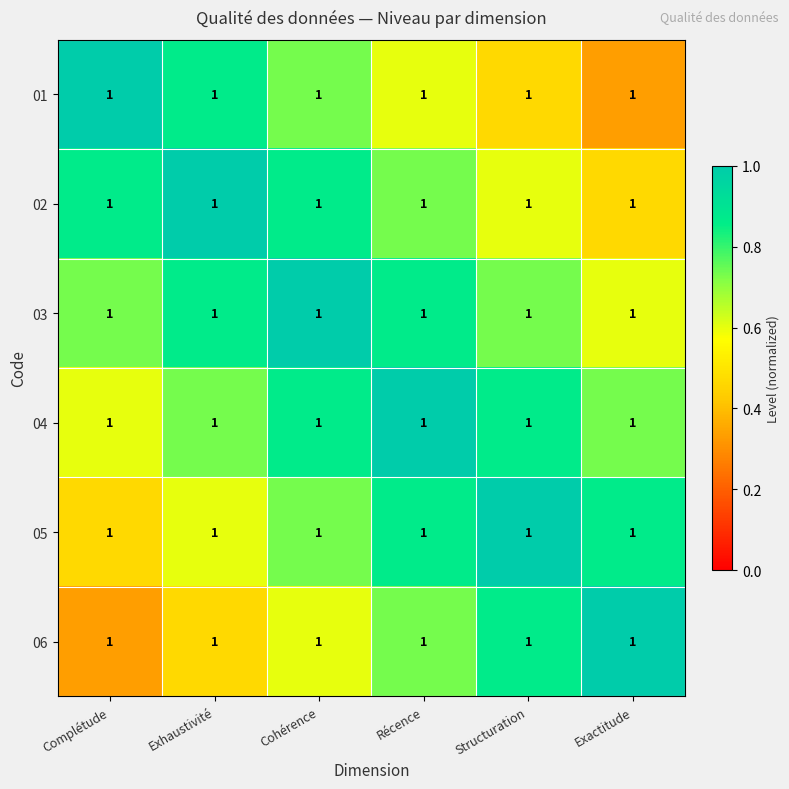

Rank the series at Cohérence from highest to lowest value.

03, 02, 04, 01, 05, 06